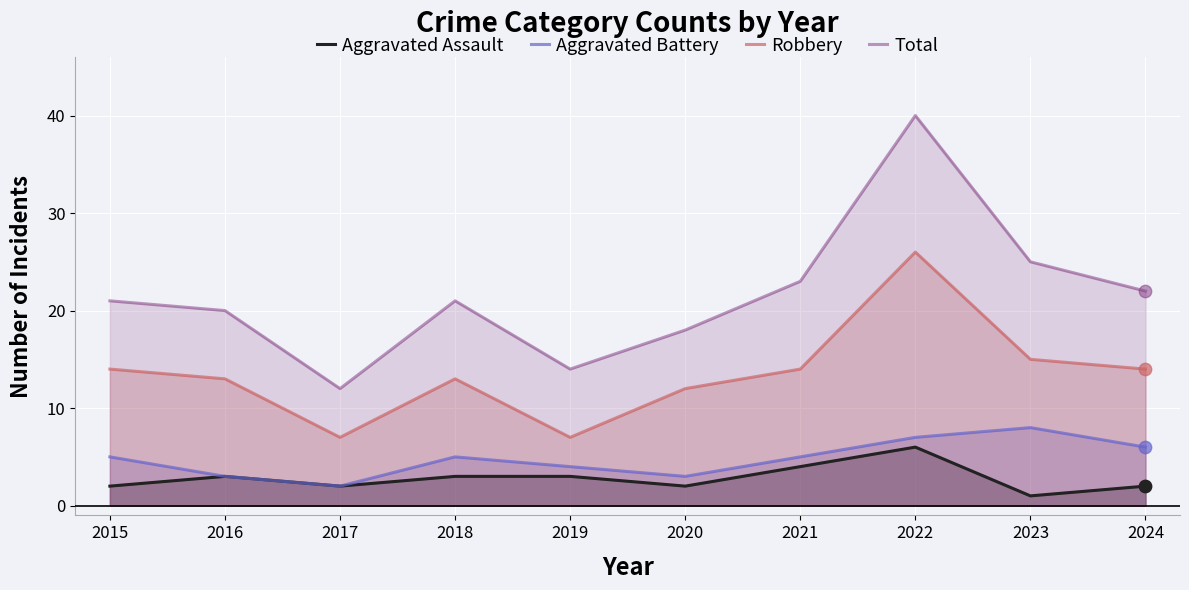

What are all the series names shown in the legend?

Aggravated Assault, Aggravated Battery, Robbery, Total